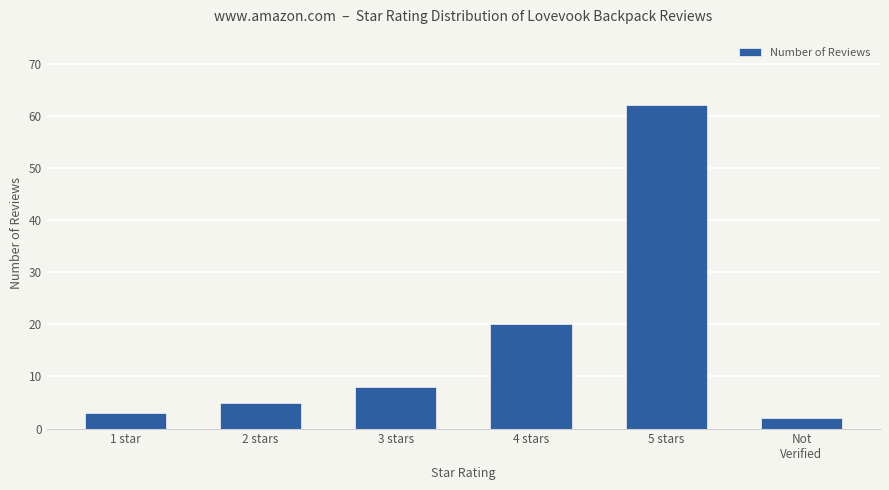

How many bars are there in total?

6